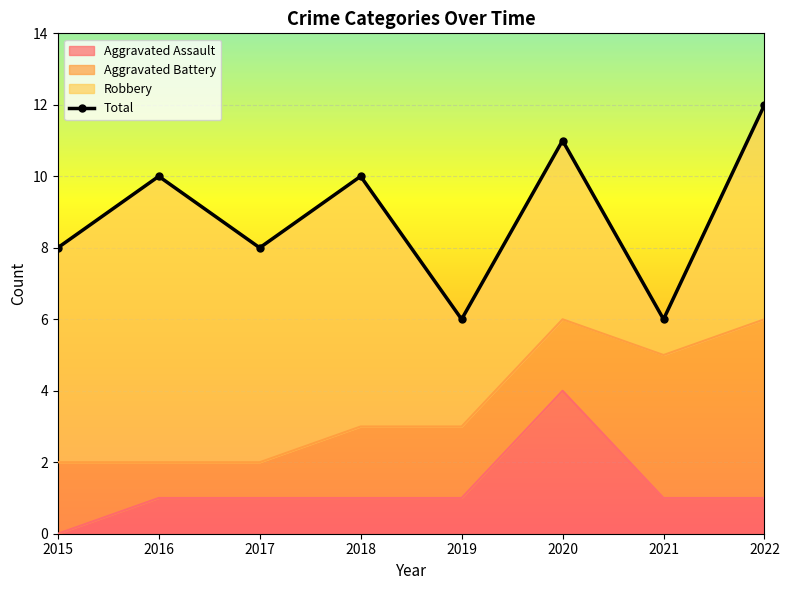

What is the highest value of the Aggravated Assault series?

4